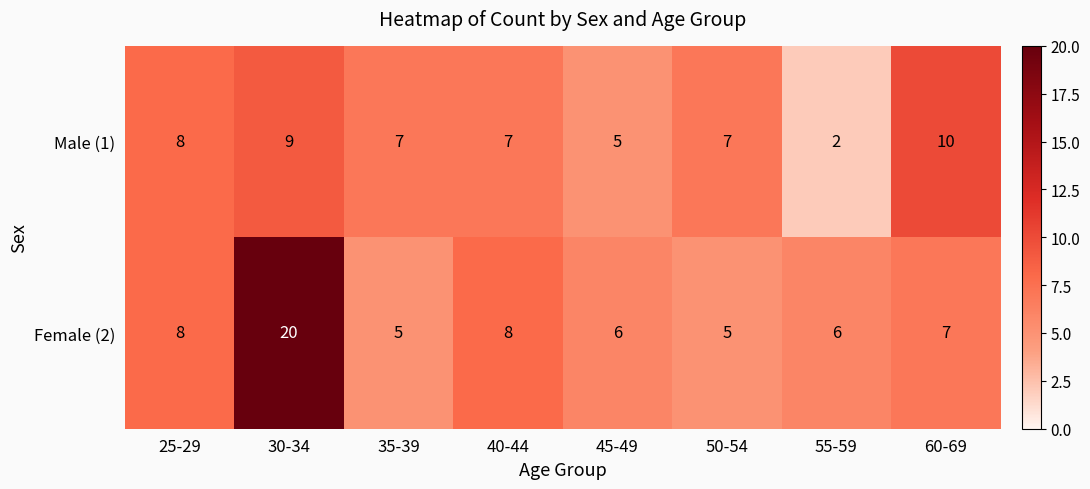

What is the approximate value of Female (2) at 35-39, to the nearest 5?

5